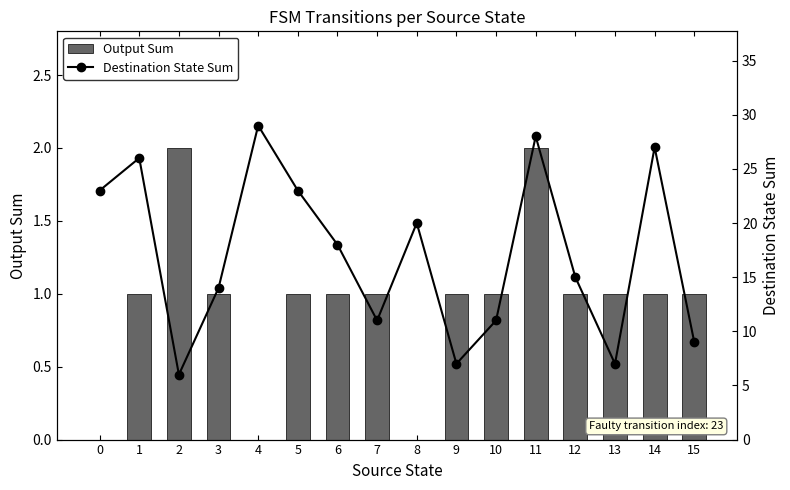

Which series has the widest spread of values?

Destination State Sum